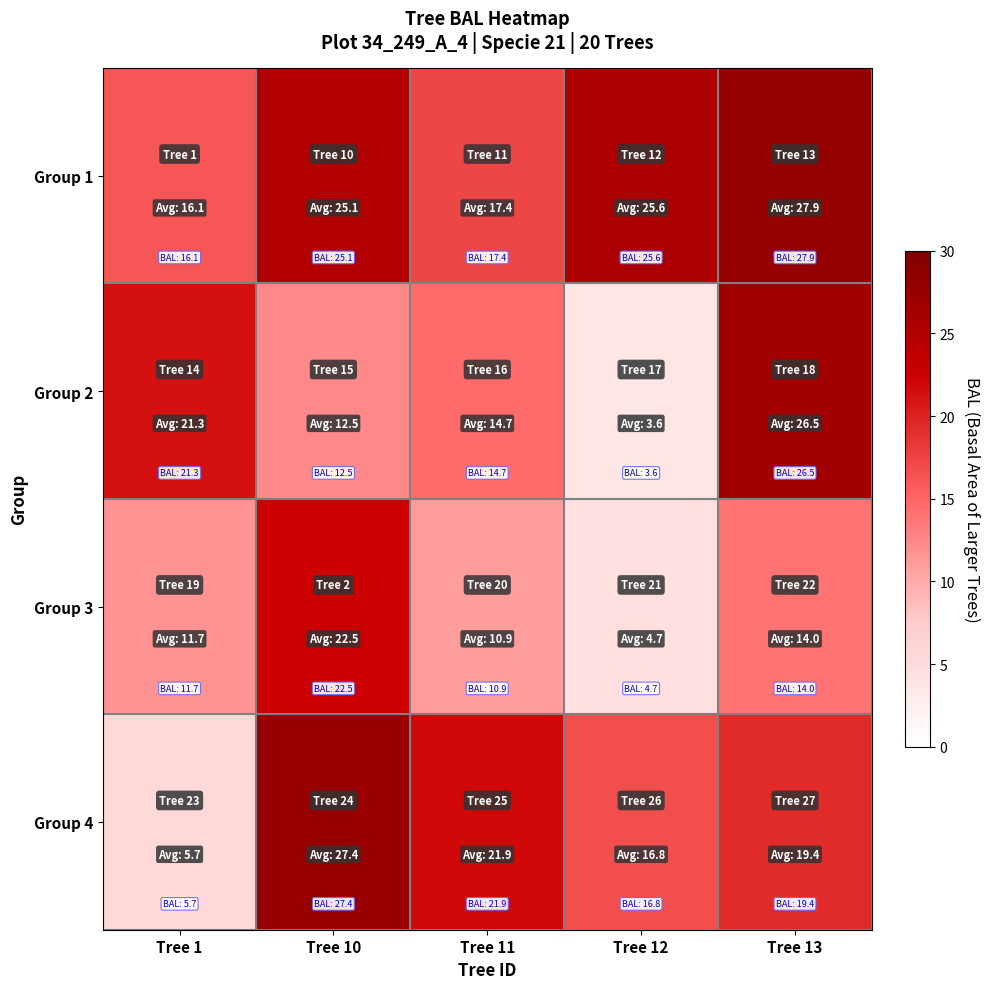

List the series in order of their overall mean, highest first.

Group 1, Group 4, Group 2, Group 3